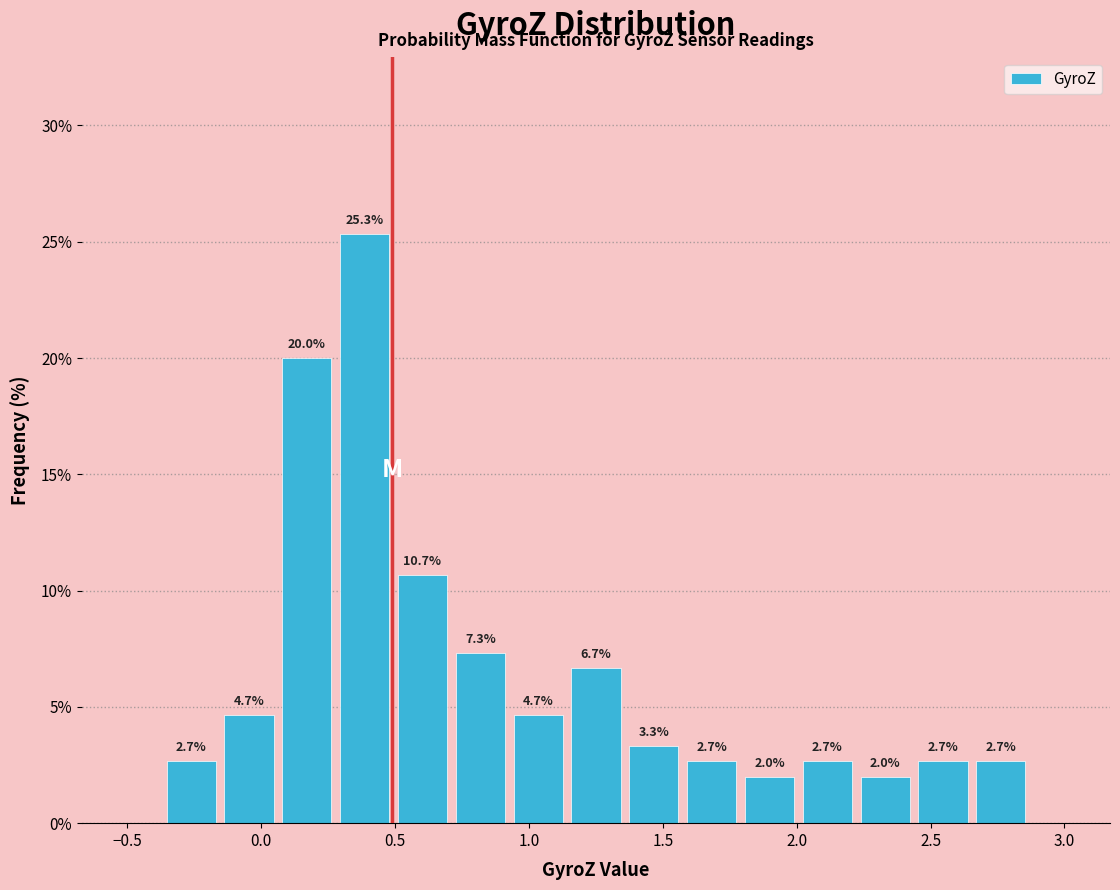

Reading left to right, list every bar in this chart as the range it spans on the x-axis followed by its height. The bar edges are not printed on the chart, so give them approximately, as read against the axis.

-0.35 to -0.15: 2.7
-0.15 to 0.05: 4.7
0.05 to 0.30: 20.0
0.30 to 0.50: 25.3
0.50 to 0.70: 10.7
0.70 to 0.95: 7.3
0.95 to 1.15: 4.7
1.15 to 1.35: 6.7
1.35 to 1.55: 3.3
1.55 to 1.80: 2.7
1.80 to 2.00: 2.0
2.00 to 2.20: 2.7
2.20 to 2.45: 2.0
2.45 to 2.65: 2.7
2.65 to 2.85: 2.7